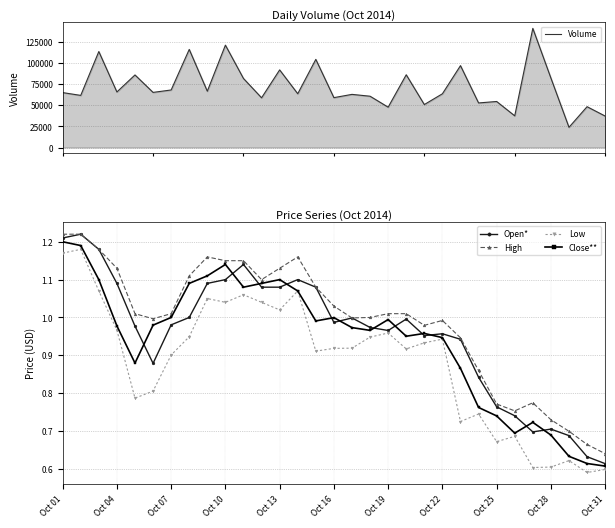

At which label is High closest to 0?

Oct 31